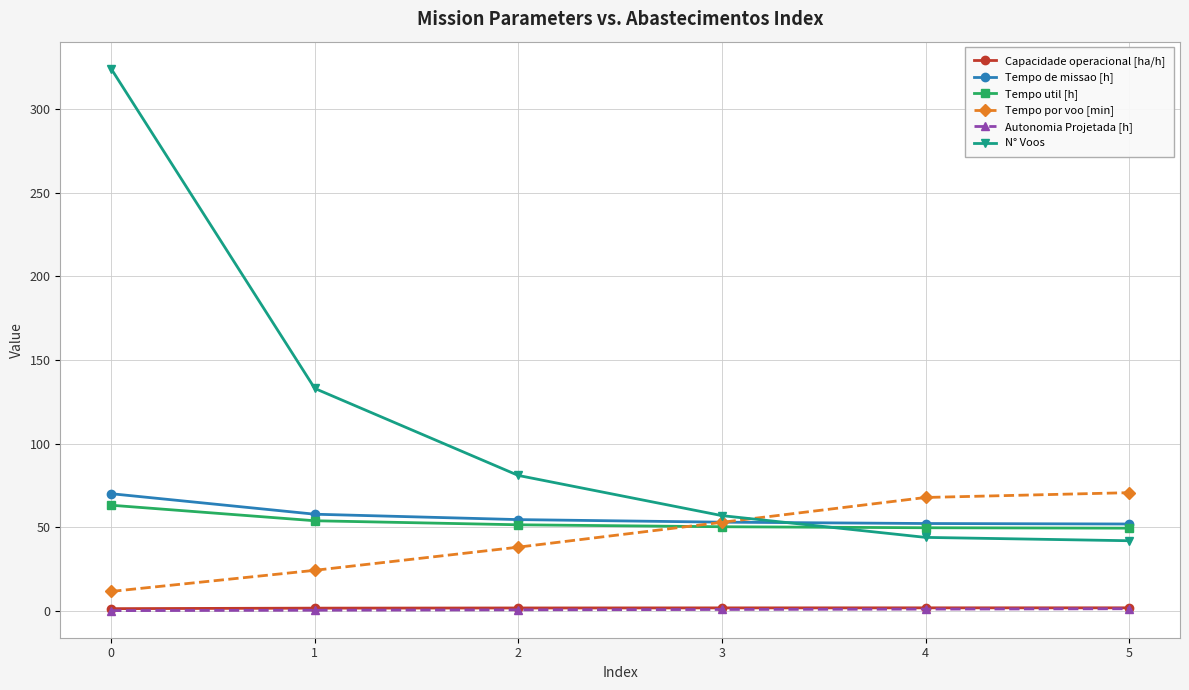

After their last crossing, which series has the higher values: Tempo util [h] or N° Voos?

Tempo util [h]